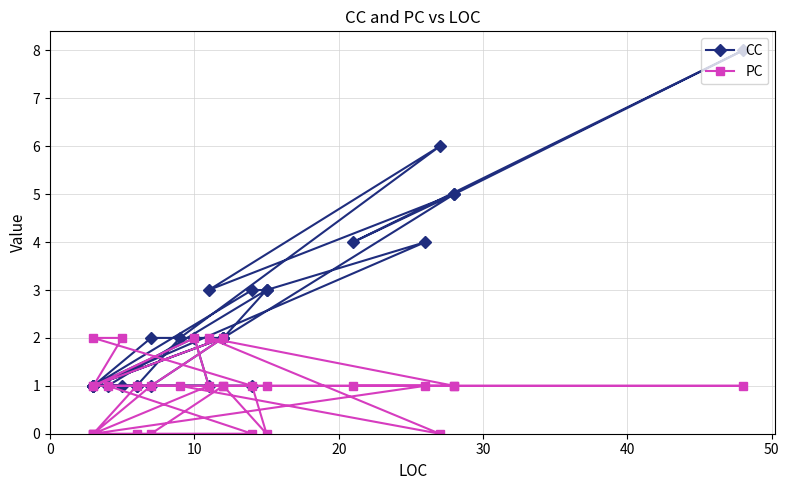

What is the difference between the maximum and second lowest values in the CC series?

7